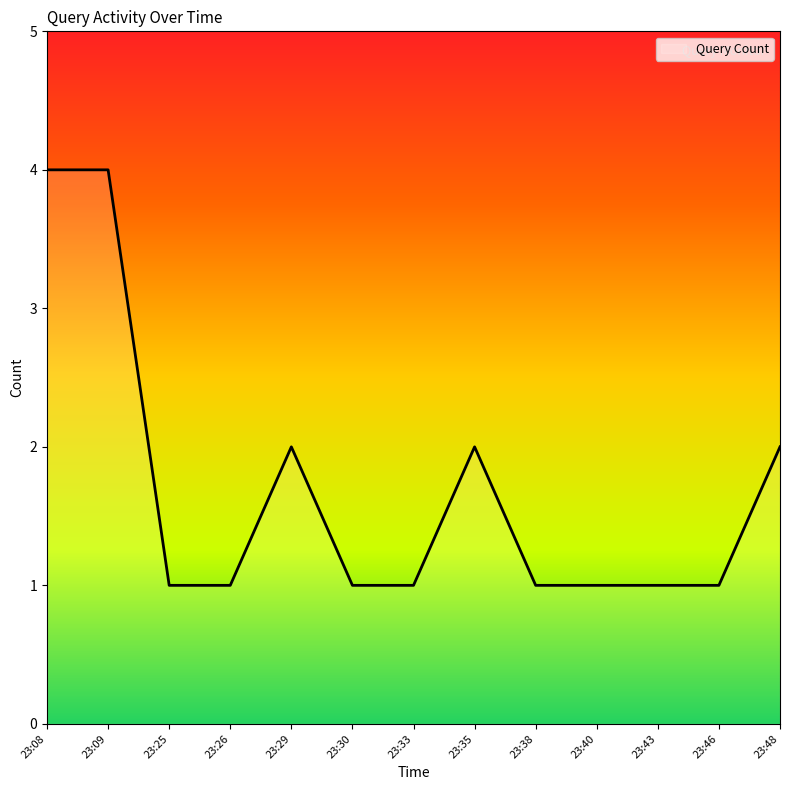

True or false: the data shows 6 at 23:08.

False